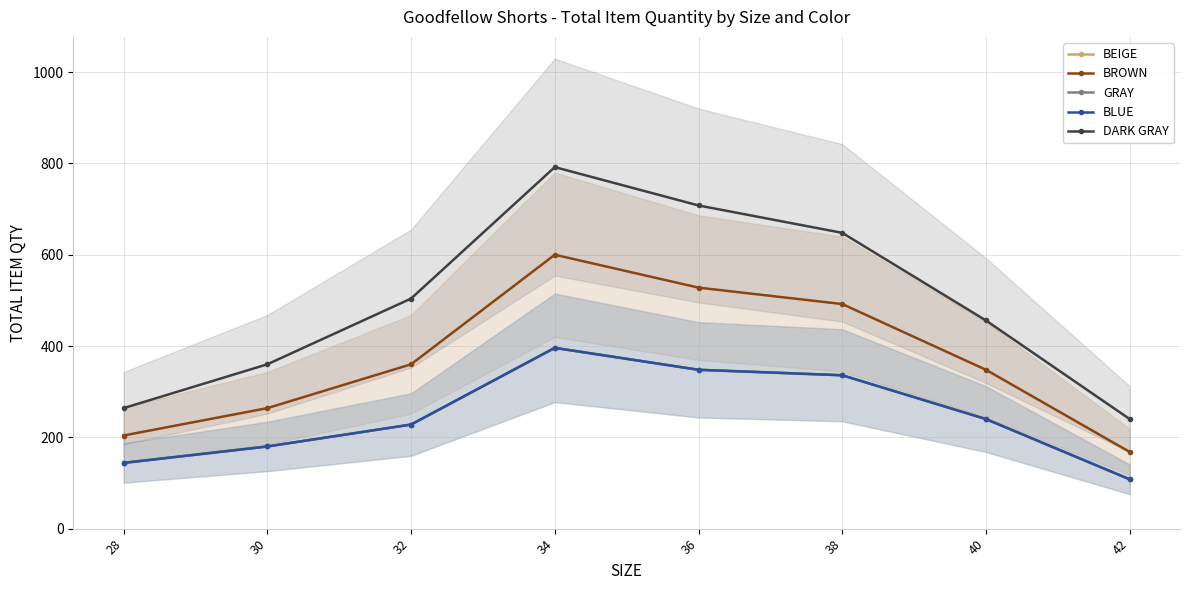

List the labels in order of BROWN value, largest first.

34, 36, 38, 32, 40, 30, 28, 42